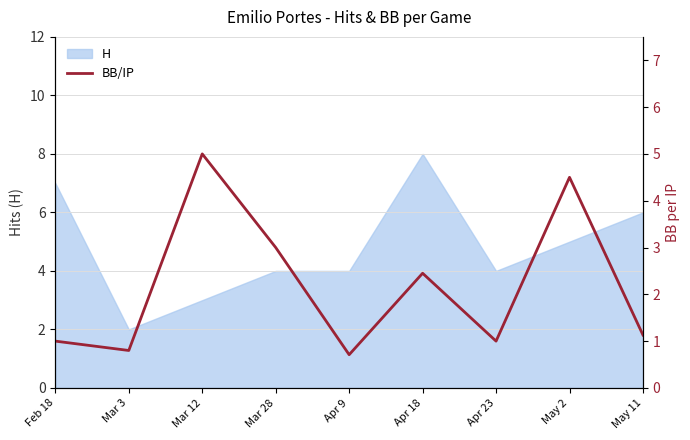

What is the difference between the maximum and minimum values?

4.3